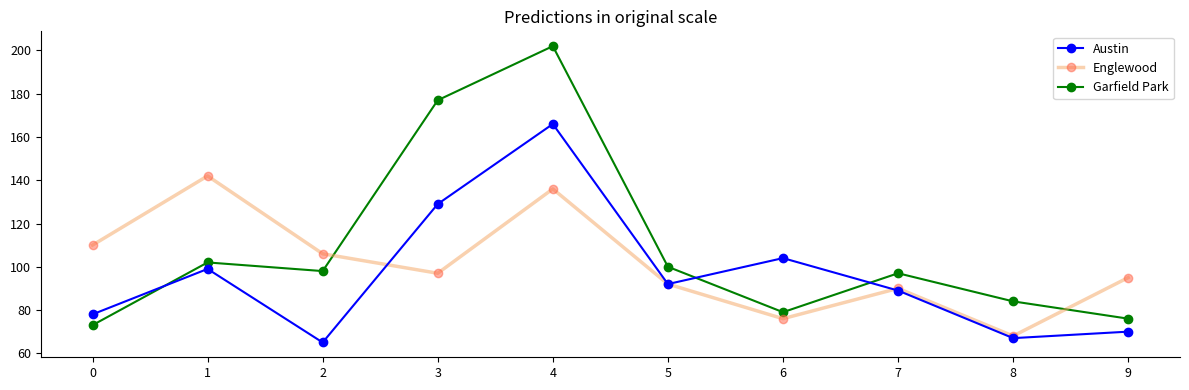

Is the value of Austin at 5 greater than the value of Garfield Park at 4?

No